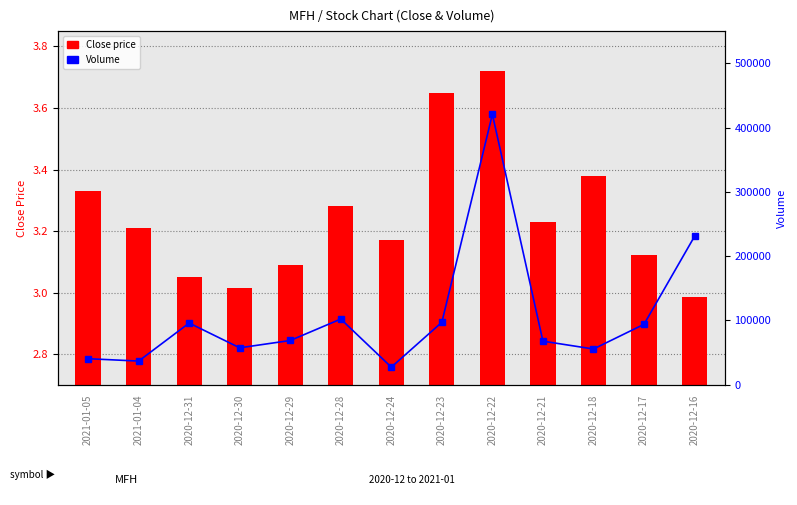

Is the value of Volume at 2020-12-29 greater than the value of Close price at 2021-01-04?

Yes